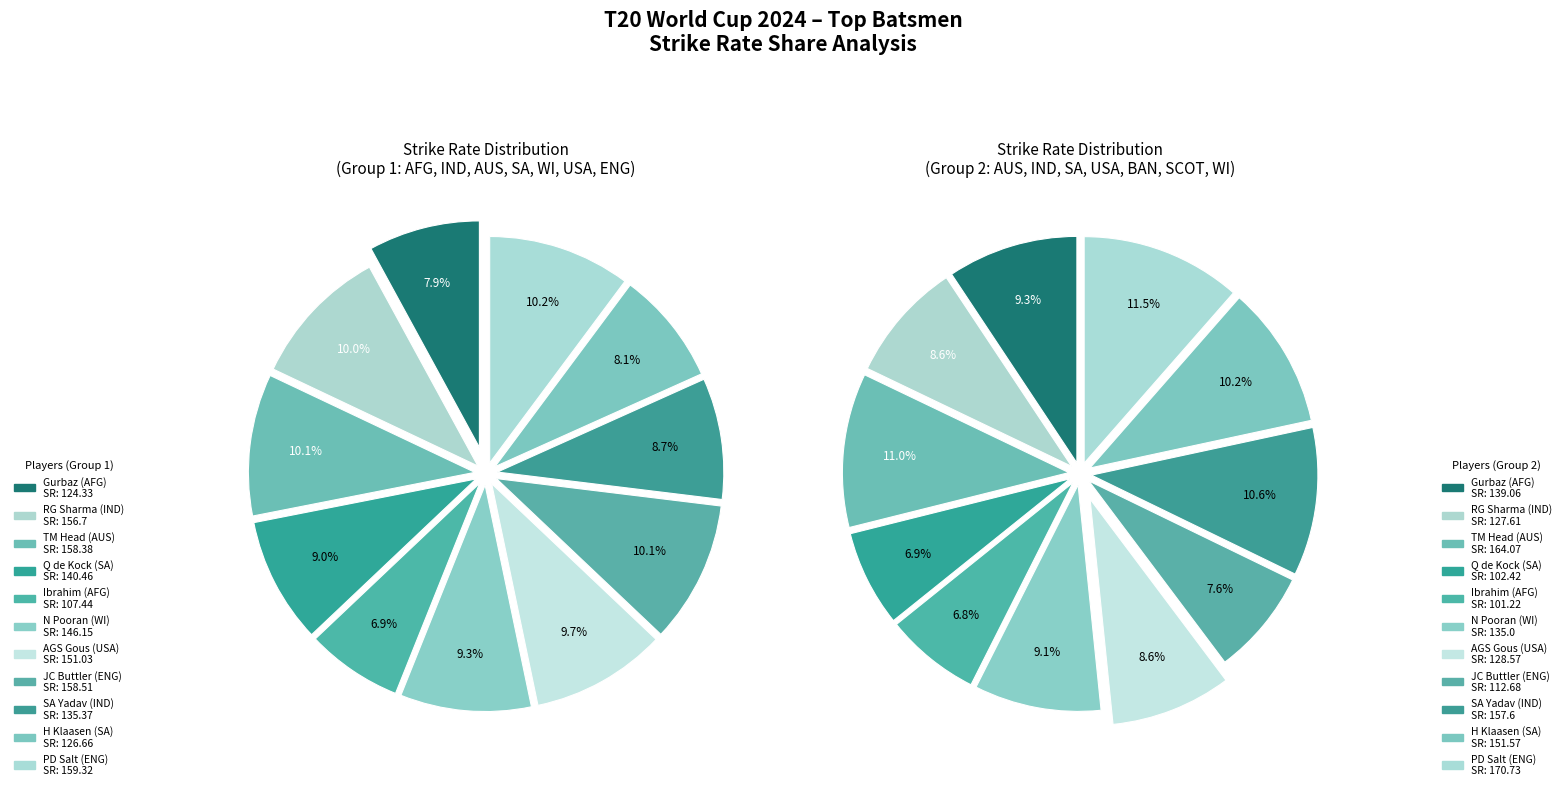

Rank the categories by Countryside value from highest to lowest.

PD Salt (ENG), TM Head (AUS), SA Yadav (IND), H Klaasen (SA), Gurbaz (AFG), N Pooran (WI), AGS Gous (USA), RG Sharma (IND), JC Buttler (ENG), Q de Kock (SA), Ibrahim (AFG)